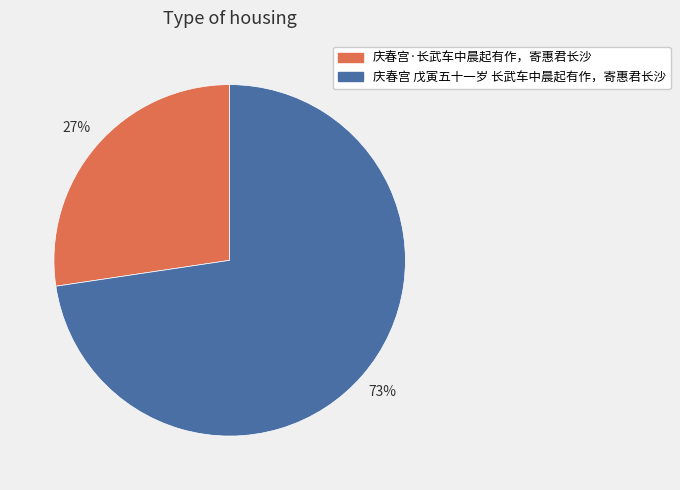

What percentage is the 庆春宫 戊寅五十一岁 长武车中晨起有作，寄惠君长沙 slice, to the nearest percent?

73%